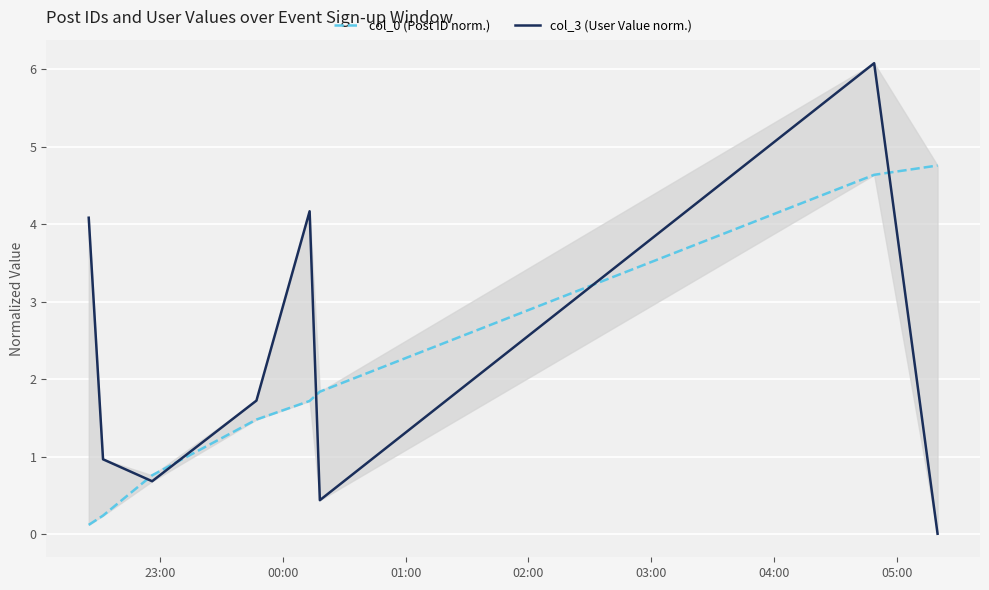

How many times do col_3 (User Value norm.) and col_0 (Post ID norm.) cross each other?

5